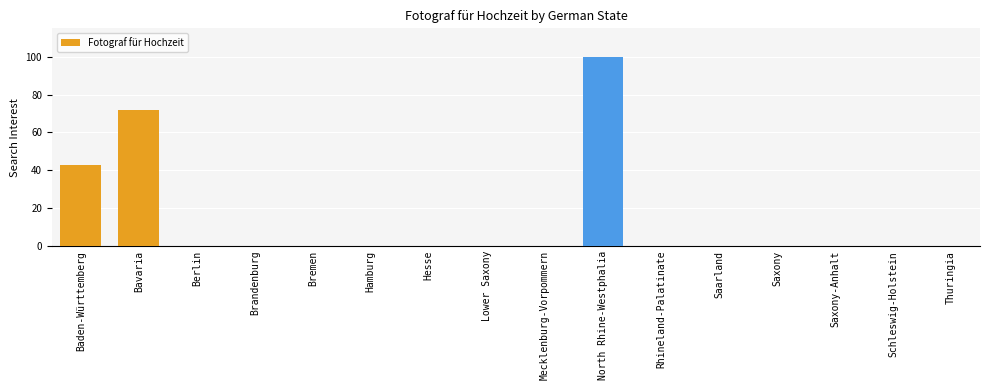

Reading right to left, transcribe all the data shown in this chart.

Thuringia=0	Schleswig-Holstein=0	Saxony-Anhalt=0	Saxony=0	Saarland=0	Rhineland-Palatinate=0	North Rhine-Westphalia=100	Mecklenburg-Vorpommern=0	Lower Saxony=0	Hesse=0	Hamburg=0	Bremen=0	Brandenburg=0	Berlin=0	Bavaria=72	Baden-Württemberg=43